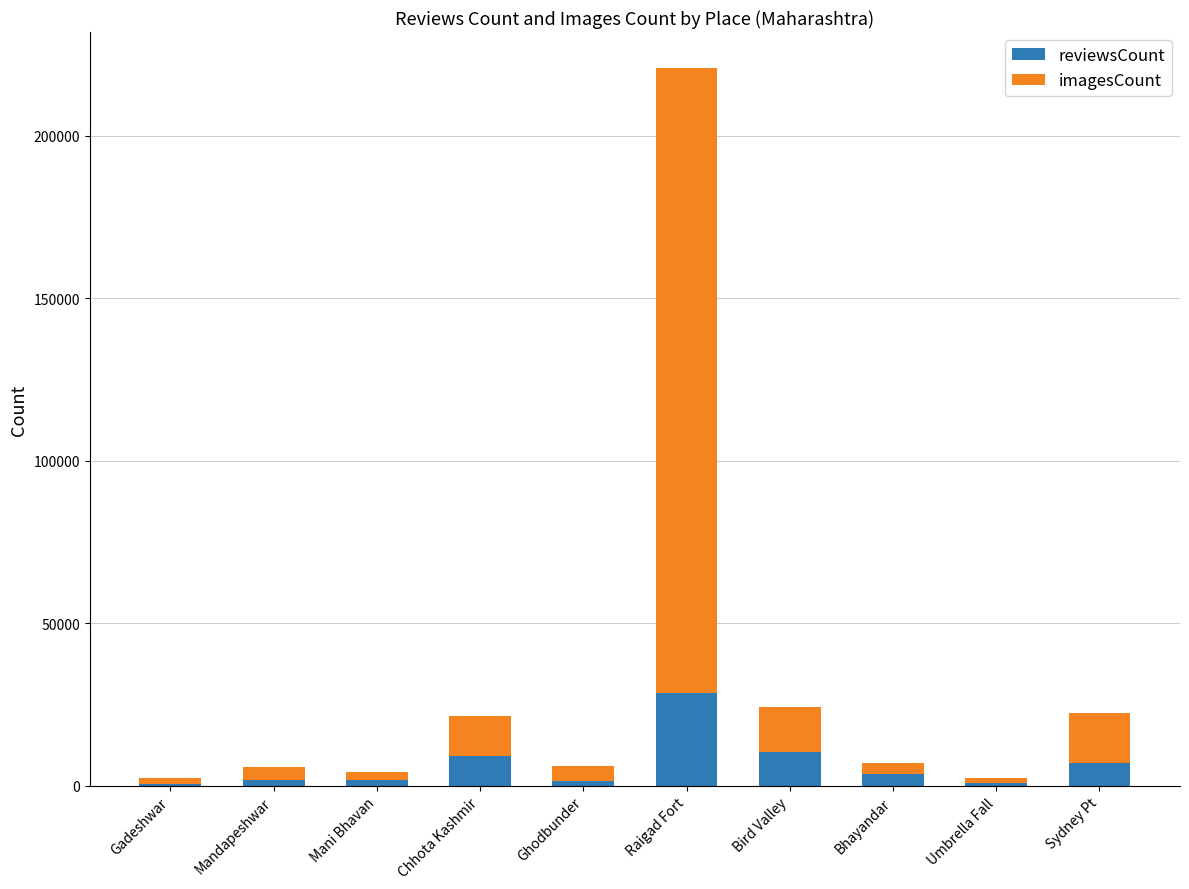

What is the sum of all reviewsCount values?

65085